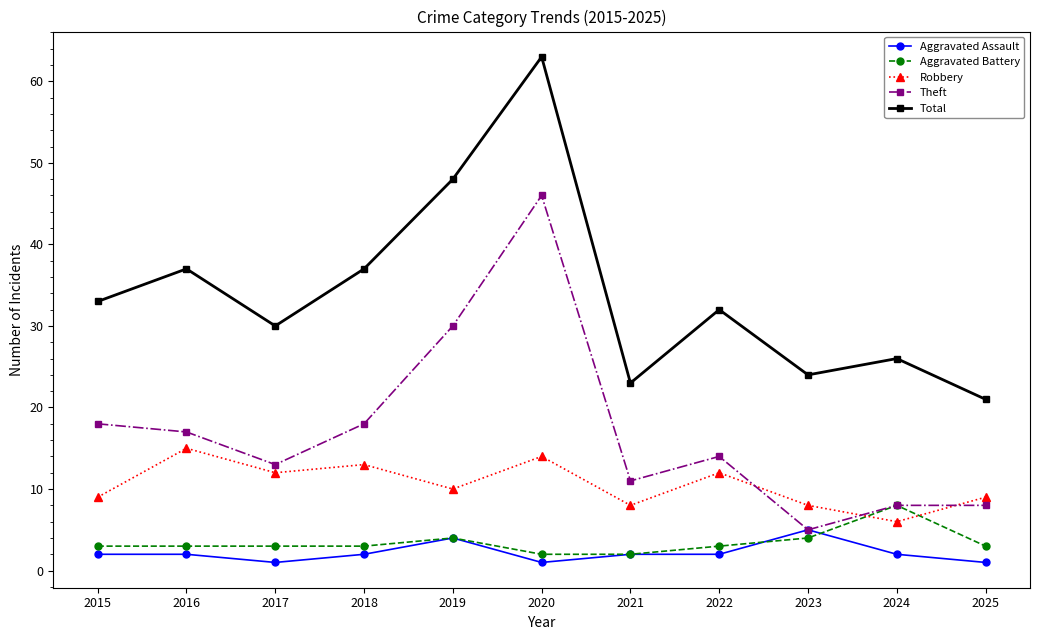

What is the difference between the maximum and minimum values in the Theft series?

41